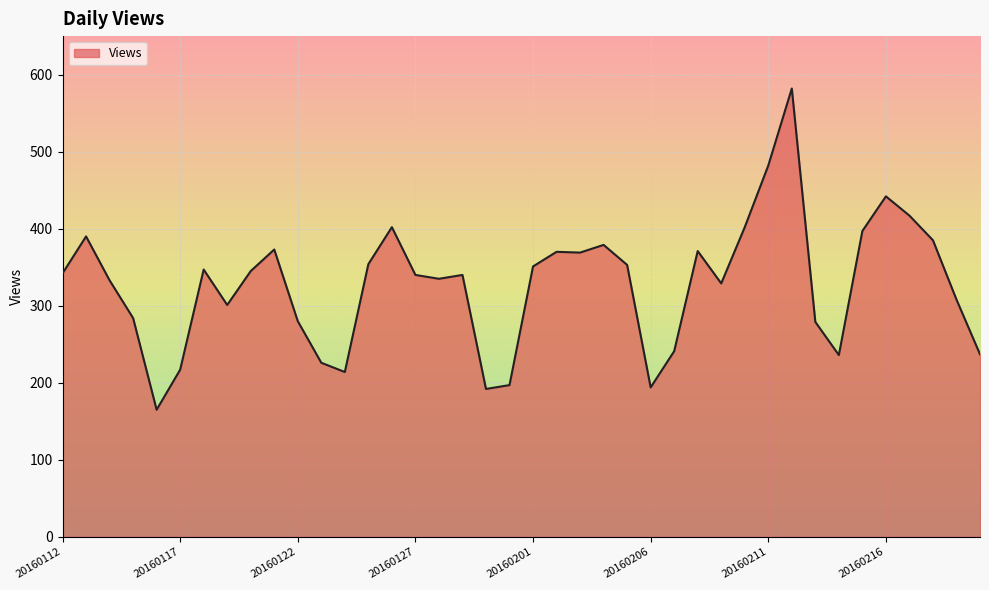

How many lines are shown in the chart?

1